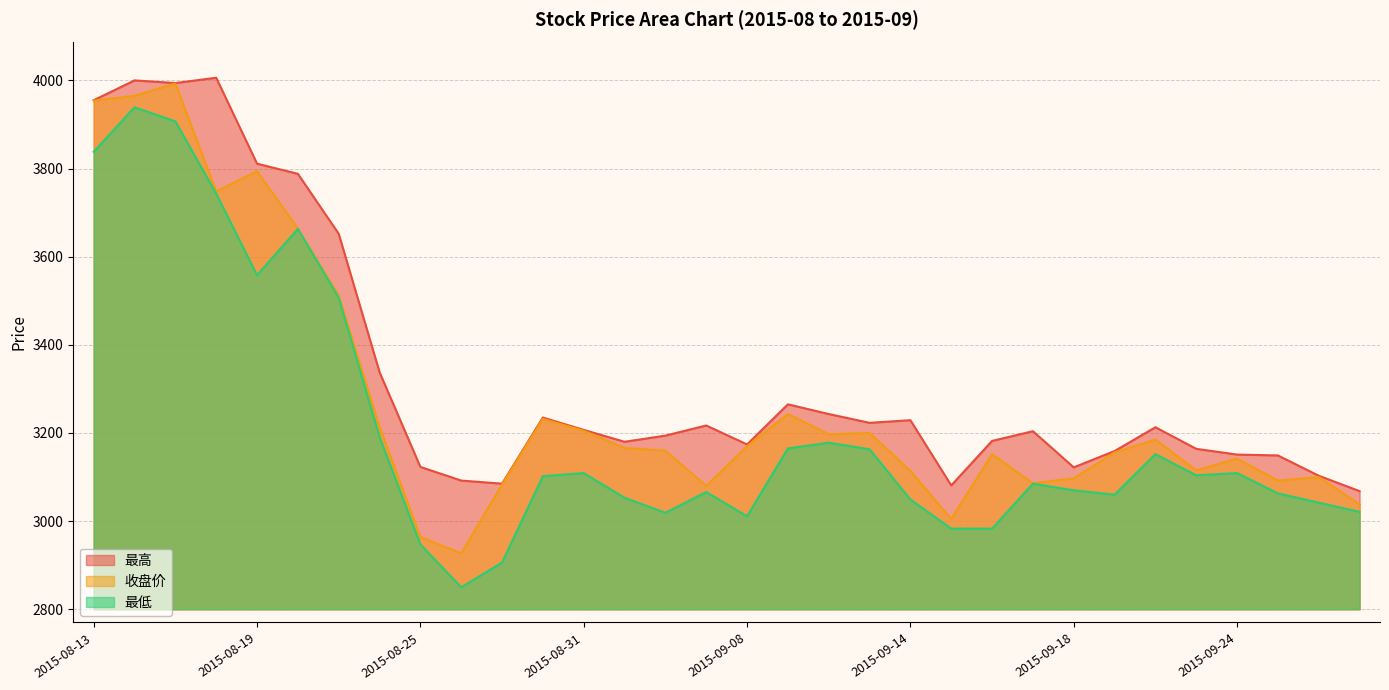

What is the difference between the 收盘价 values at 2015-09-02 and 2015-08-26?

233.0